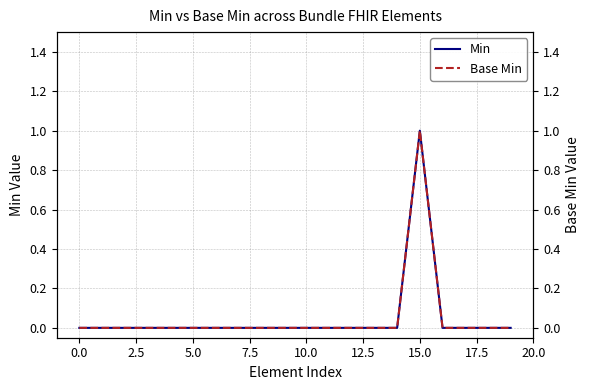

True or false: Base Min and Min intersect in this chart.

False